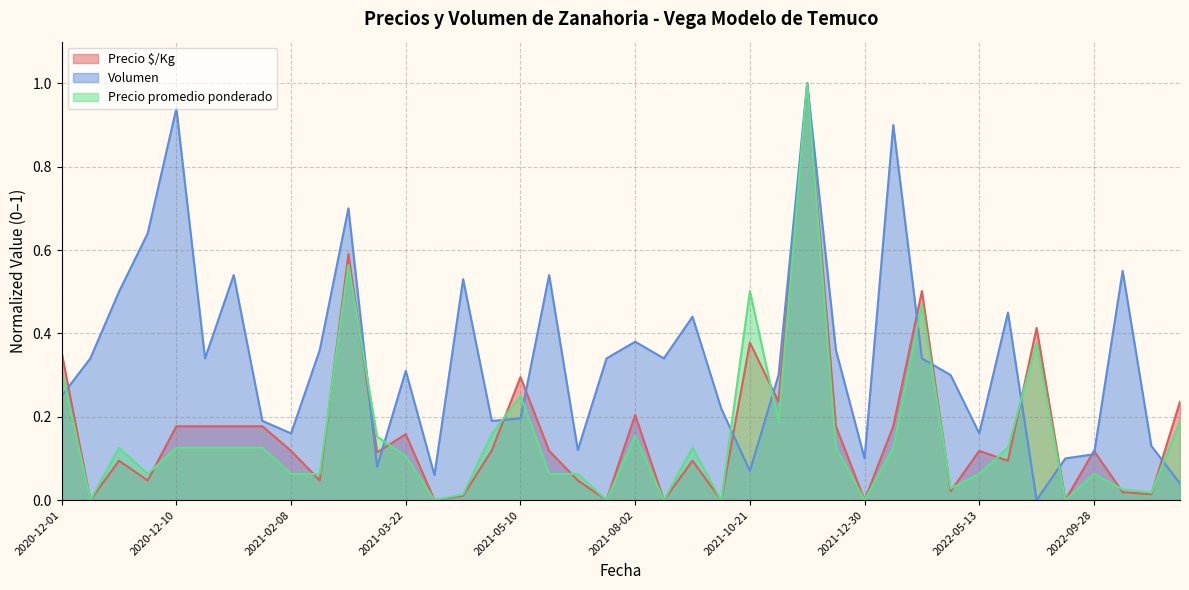

What is the total value across all series at 2022-11-18?

0.5